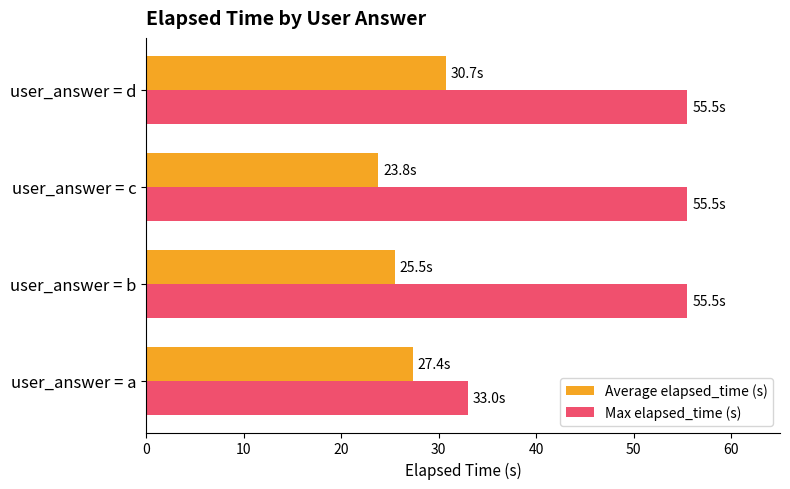

True or false: Max elapsed_time (s) has a value of 92.6 at user_answer = b.

False